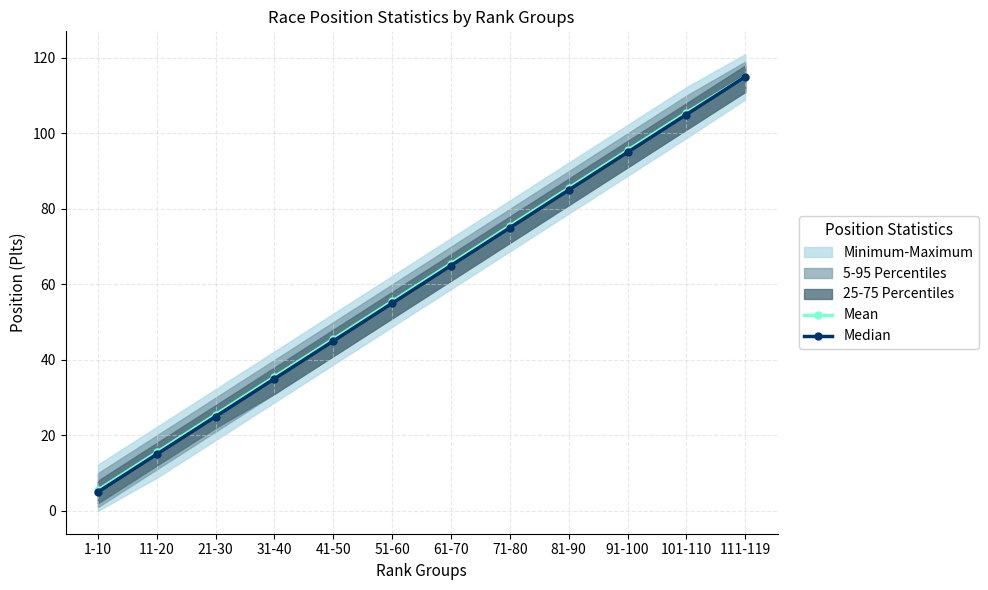

Is it true that Median equals 25.0 at 21-30?

True